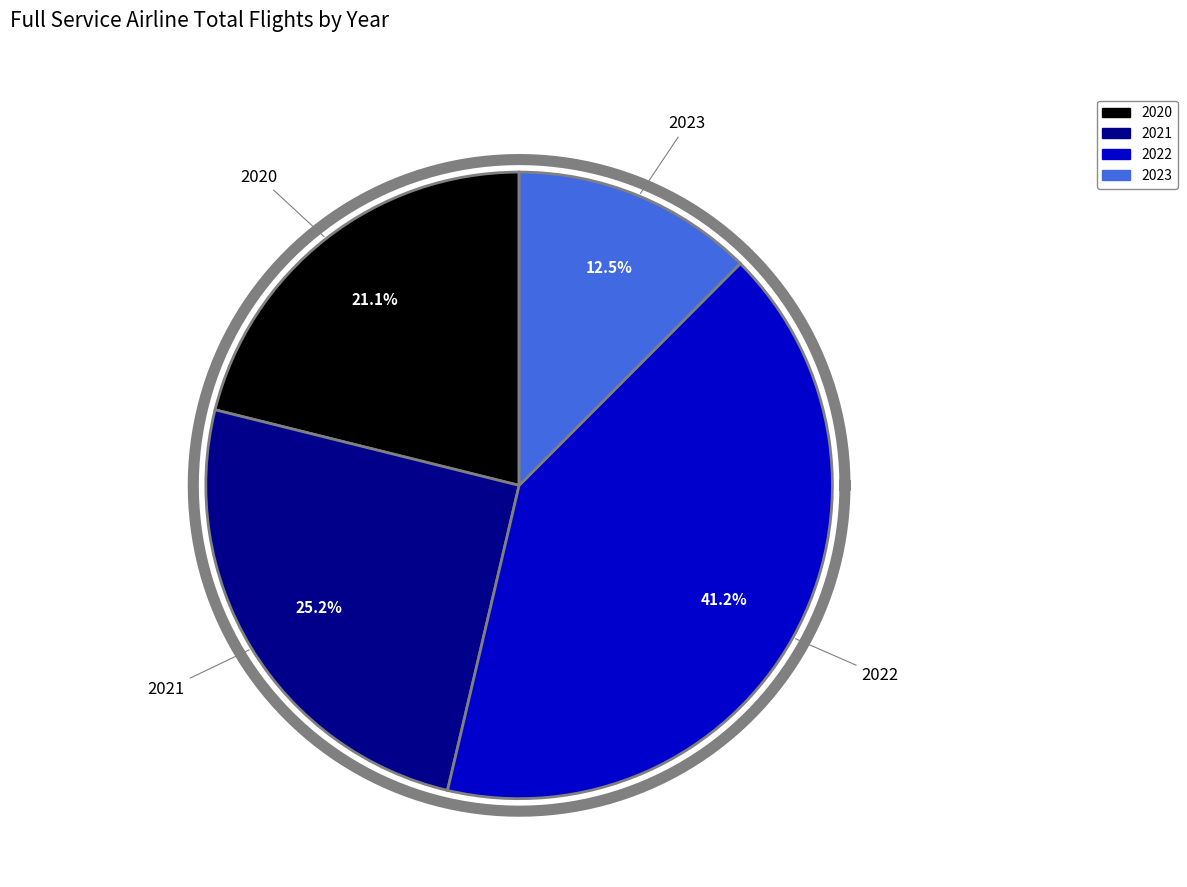

True or false: 2021 accounts for 25% of the total.

True